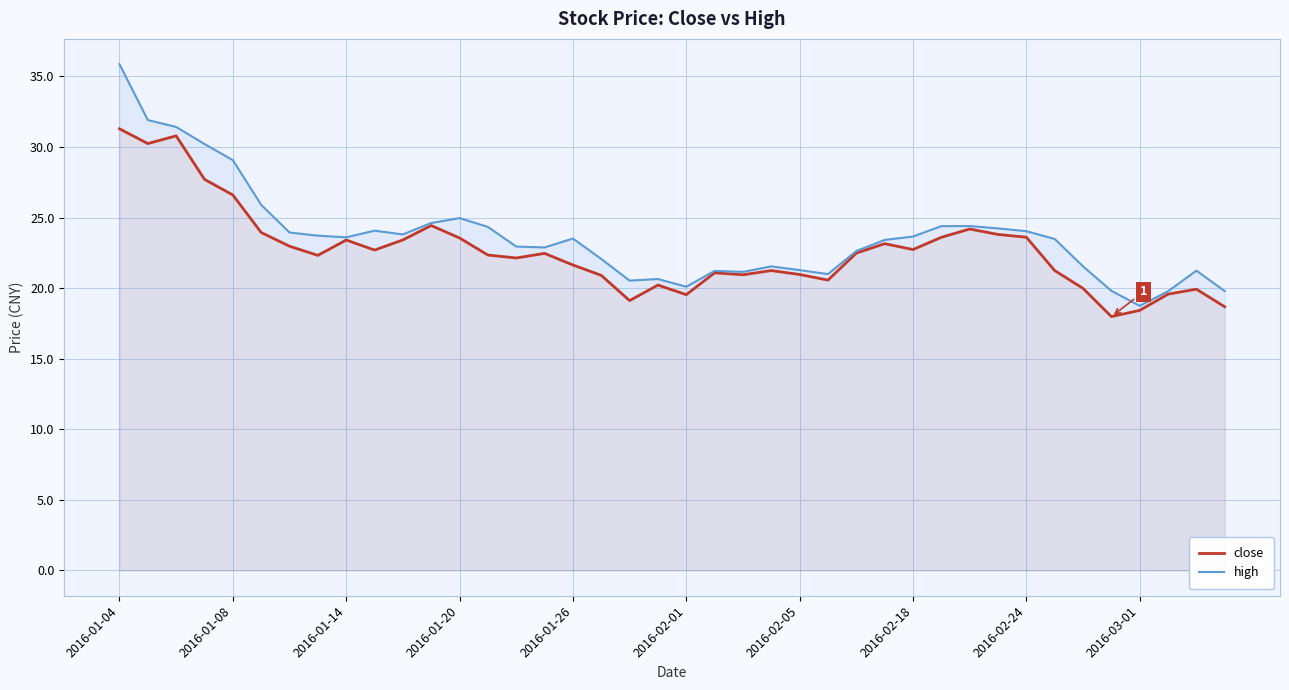

What is the difference between the maximum and minimum values in the high series?

17.1